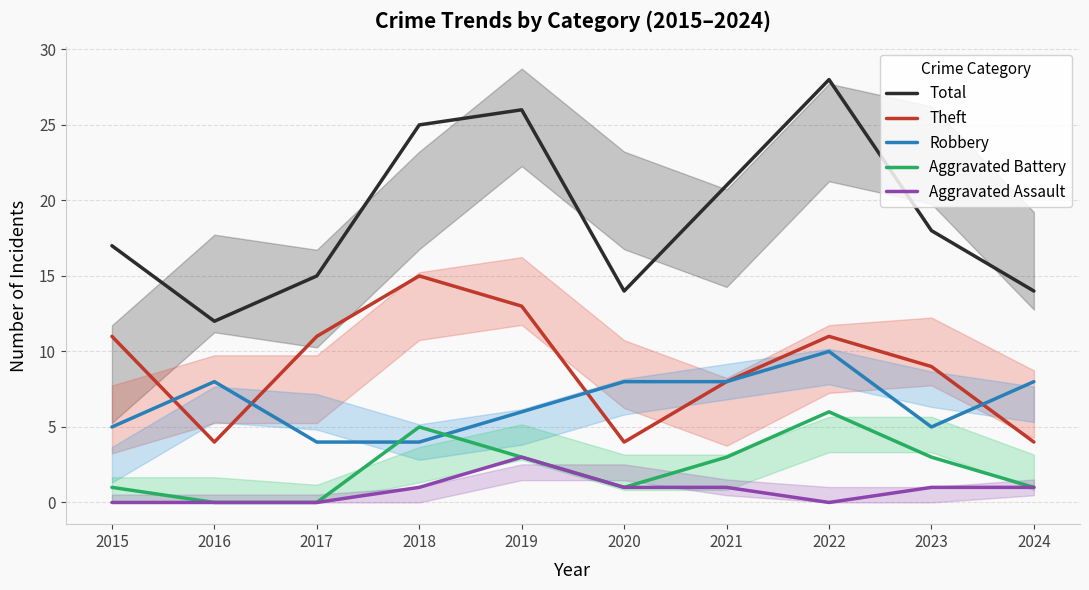

What is the difference between the Total values at 2023 and 2021?

3